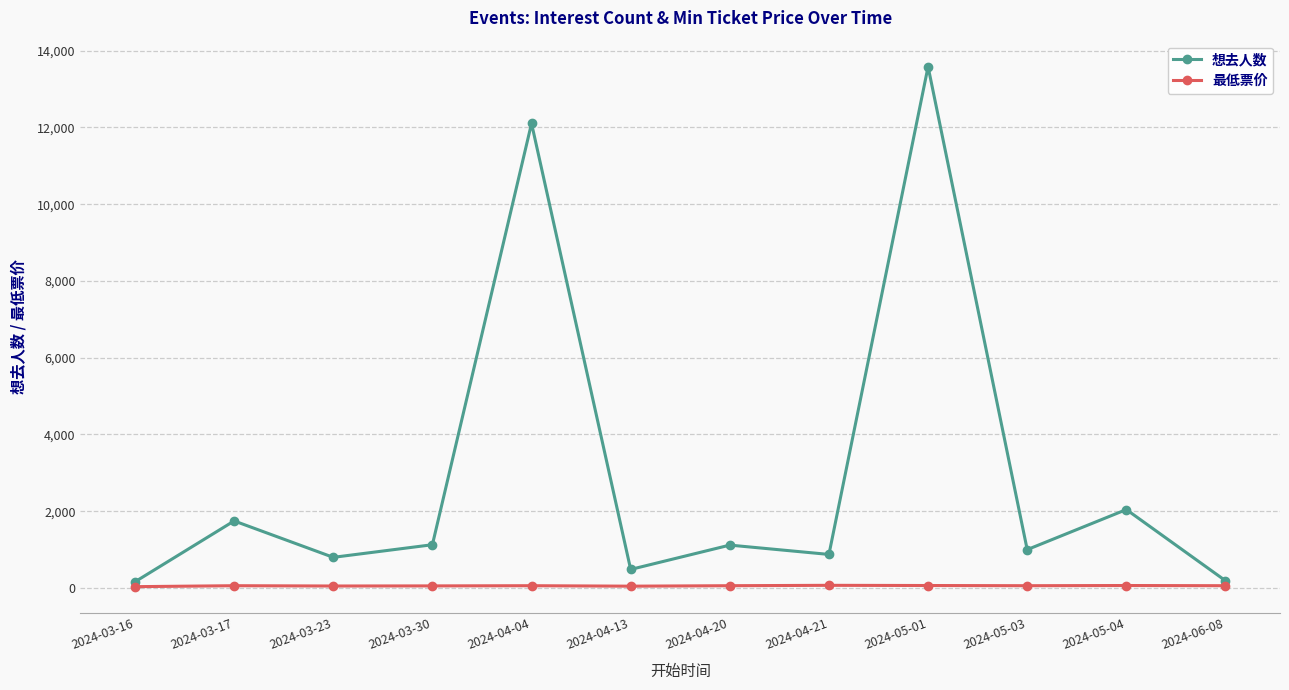

Is the value of 最低票价 at 2024-06-08 greater than the value of 想去人数 at 2024-04-13?

No